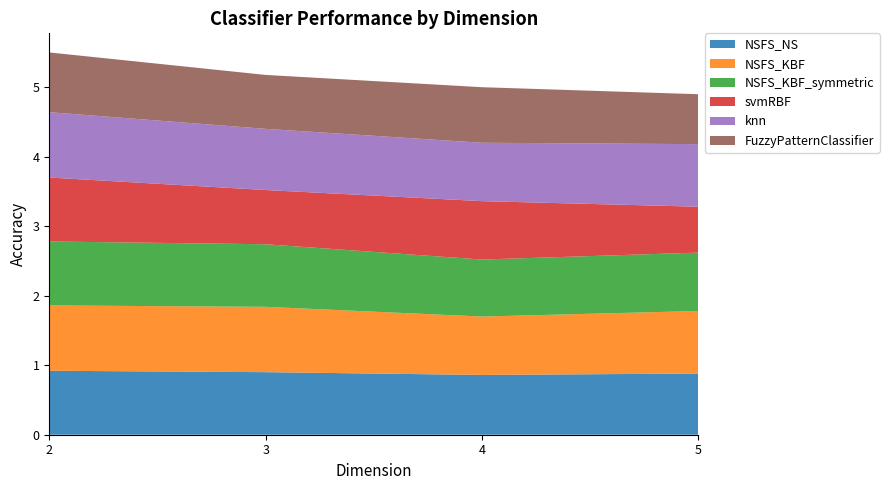

Reading left to right, transcribe all the data shown in this chart.

NSFS_NS: 2=0.9	3=0.9	4=0.9	5=0.9
NSFS_KBF: 2=0.9	3=0.9	4=0.8	5=0.9
NSFS_KBF_symmetric: 2=0.9	3=0.9	4=0.8	5=0.8
svmRBF: 2=0.9	3=0.8	4=0.8	5=0.7
knn: 2=0.9	3=0.9	4=0.8	5=0.9
FuzzyPatternClassifier: 2=0.9	3=0.8	4=0.8	5=0.7